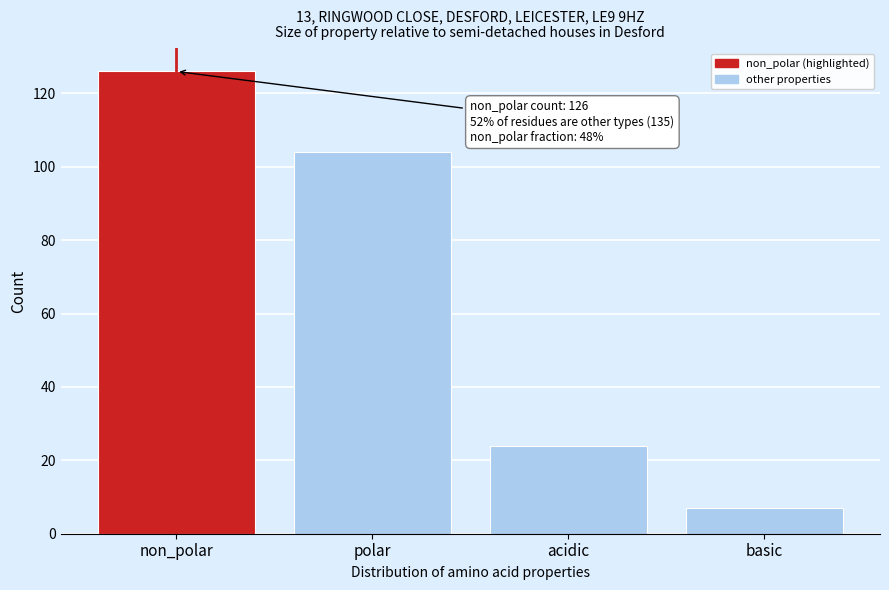

Reading right to left, what are all the values shown in this chart?

7	24	104	126